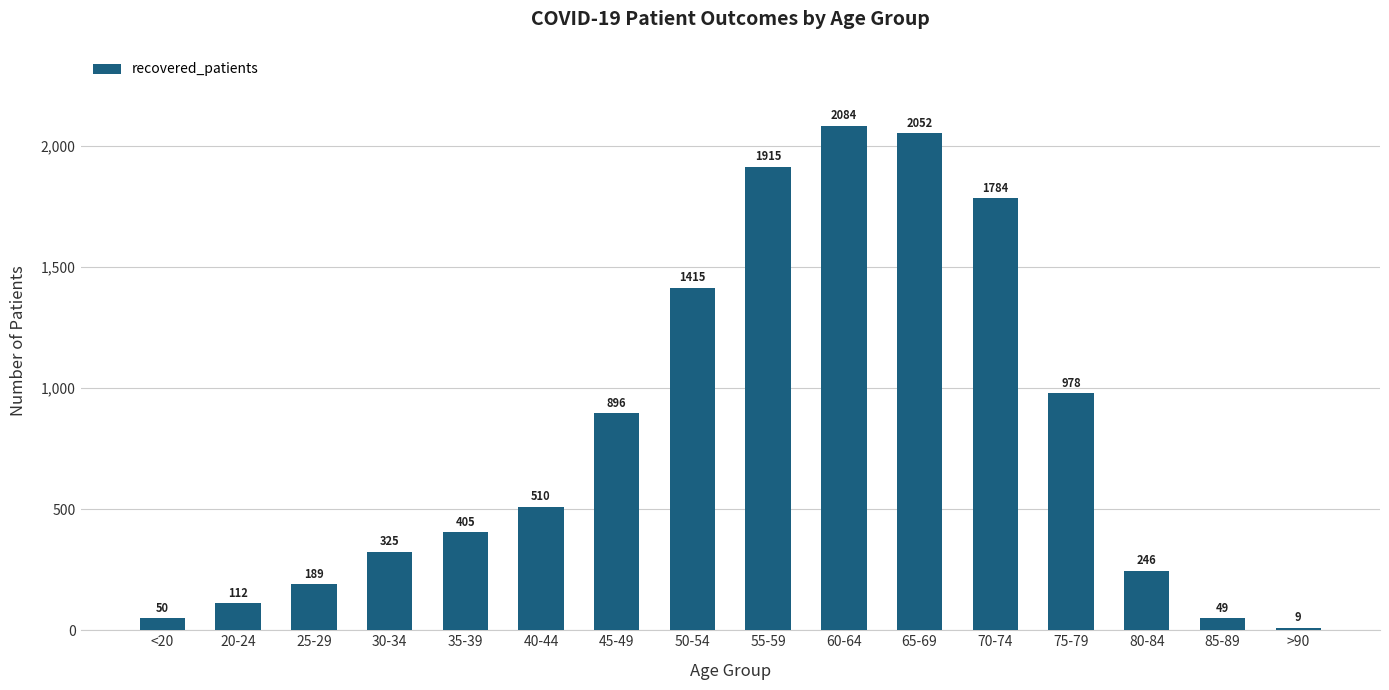

What is the difference between the maximum and minimum values?

2075